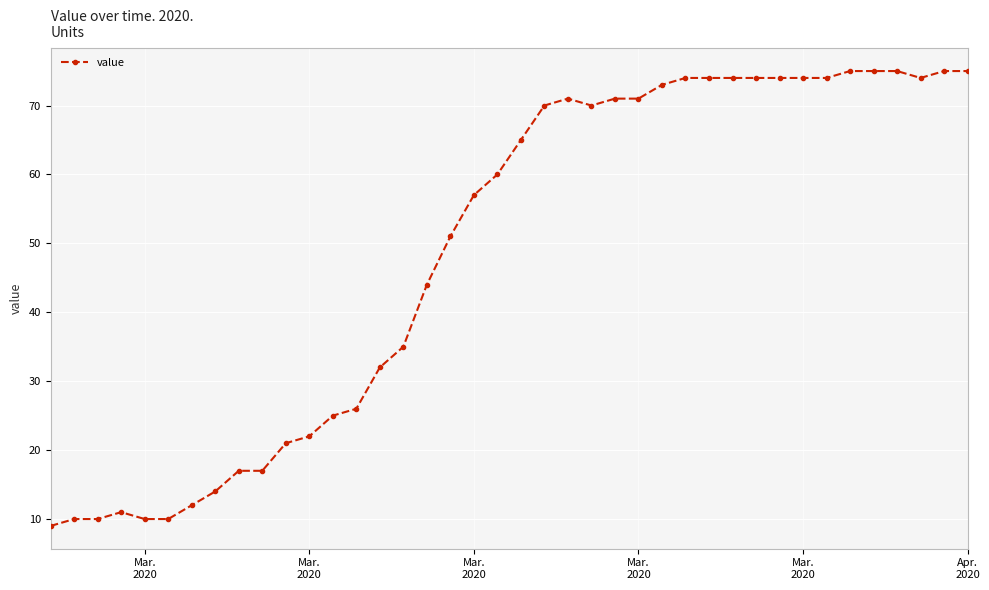

What is the smallest value displayed?

9